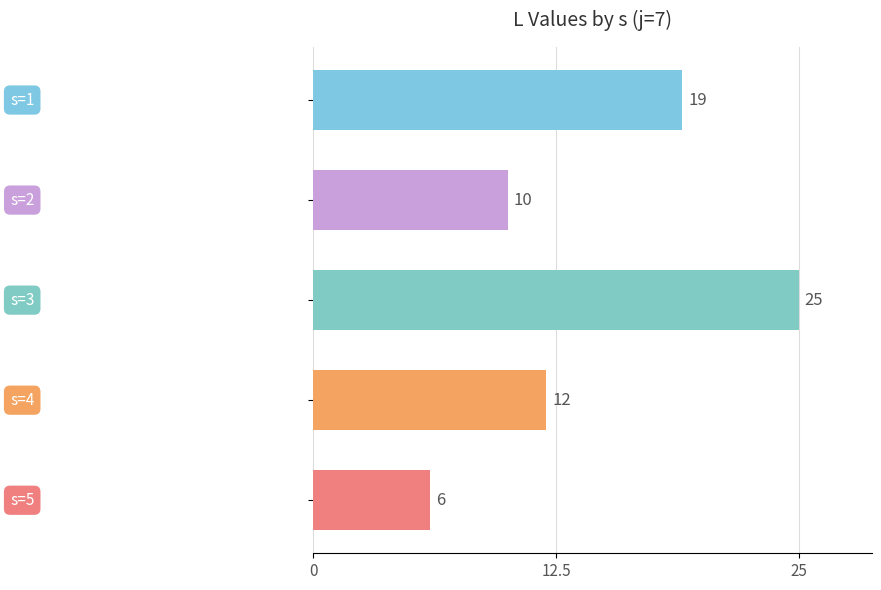

What is the value of the 3rd bar from the top?

25